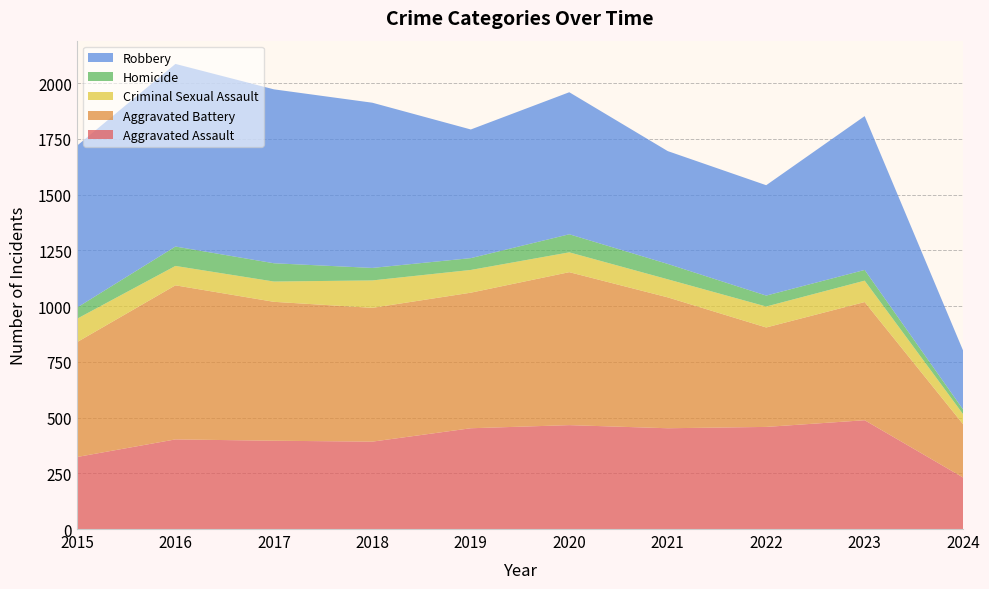

Reading right to left, what are all the values shown in this chart?

Aggravated Assault: 231	488	458	452	466	452	392	396	402	323
Aggravated Battery: 239	530	446	587	686	608	600	623	691	515
Criminal Sexual Assault: 45	96	94	81	89	102	123	91	87	105
Homicide: 21	48	49	69	81	53	56	82	87	50
Robbery: 264	690	495	506	637	577	741	780	819	726